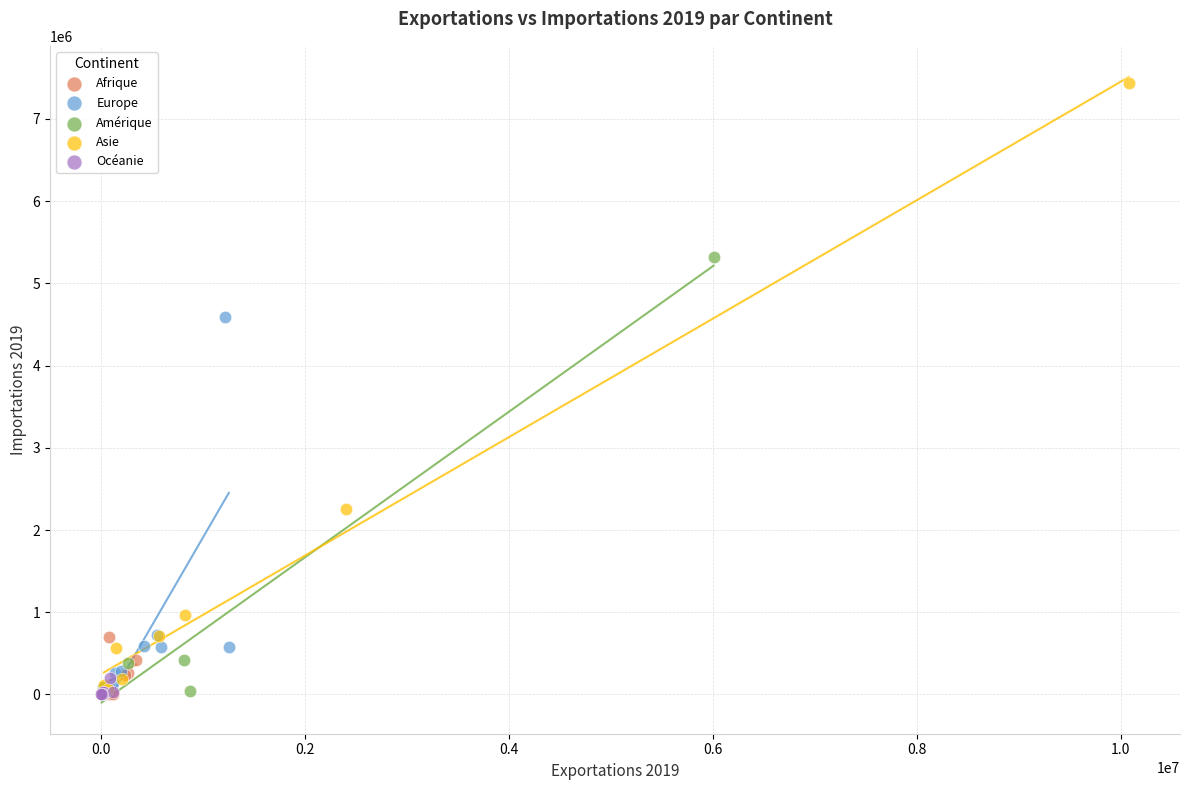

Which series reaches the maximum Y coordinate?

Asie